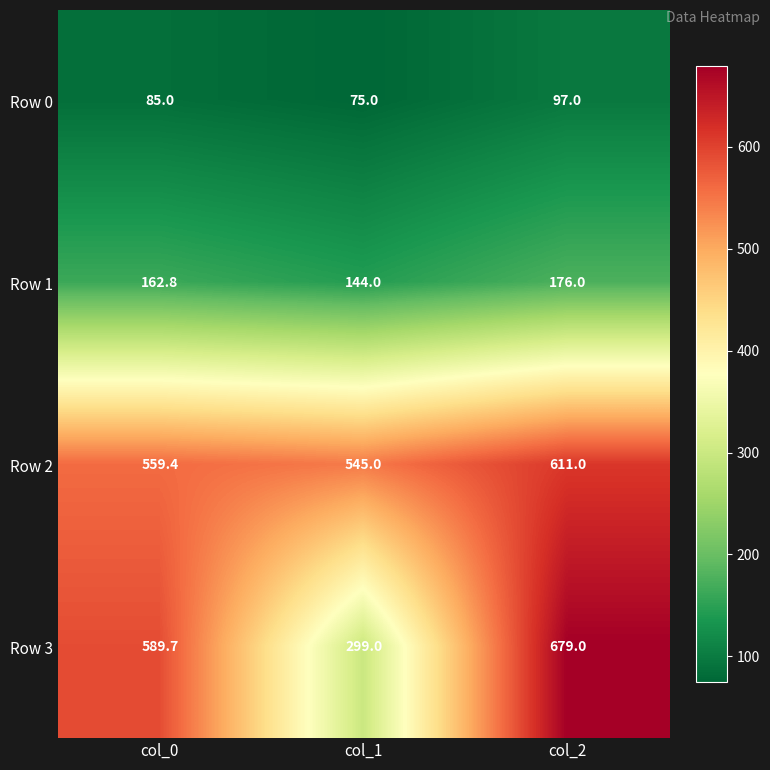

Reading left to right, transcribe all the data shown in this chart.

Row 0: 85.0	75.0	97.0
Row 1: 162.8	144.0	176.0
Row 2: 559.4	545.0	611.0
Row 3: 589.7	299.0	679.0